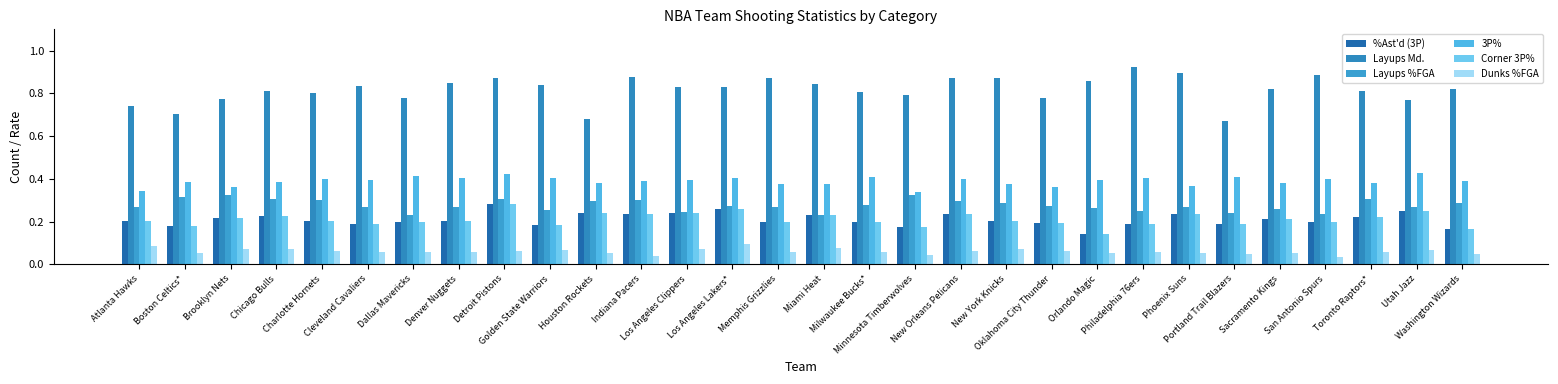

What are all the series names shown in the legend?

%Ast'd (3P), Layups Md., Layups %FGA, 3P%, Corner 3P%, Dunks %FGA